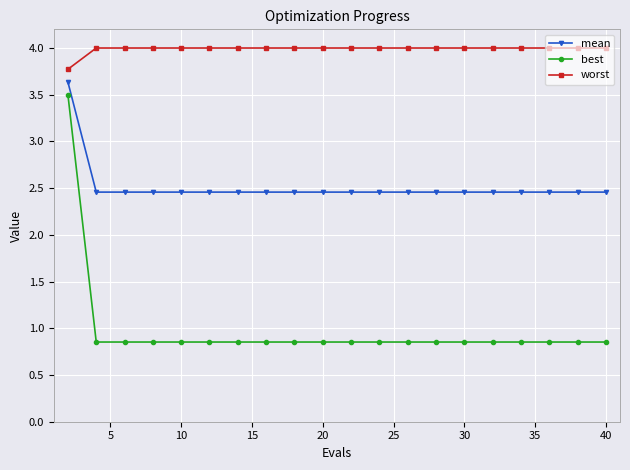

What is the highest value of the worst series?

4.0